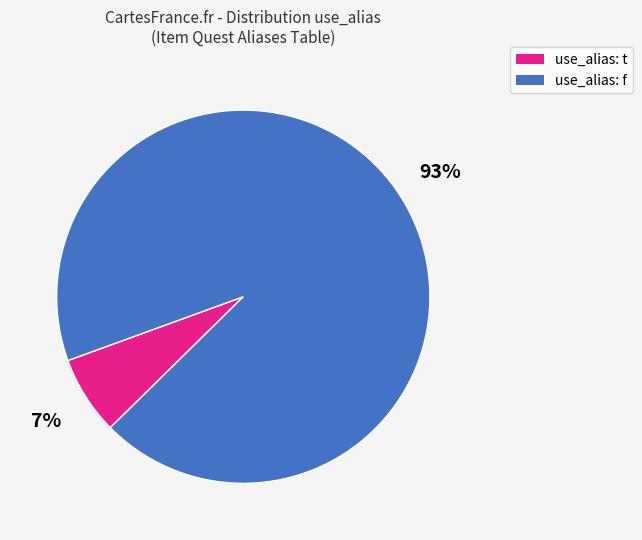

To the nearest percent, what is the average slice percentage?

50%